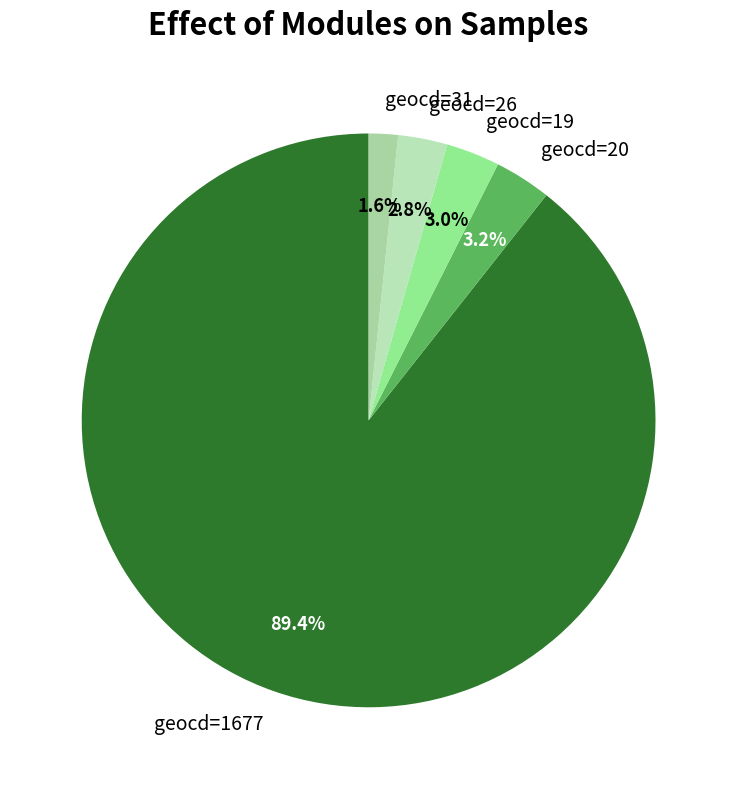

How much of the chart is everything except geocd=31?

98.4%